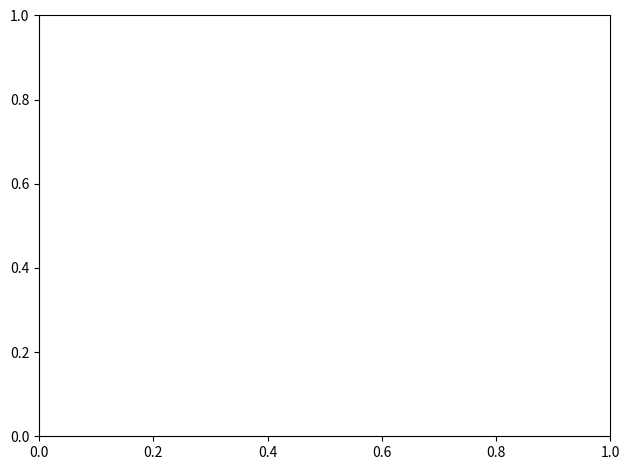

Is it true that Robbery is 32% of the pie?

False